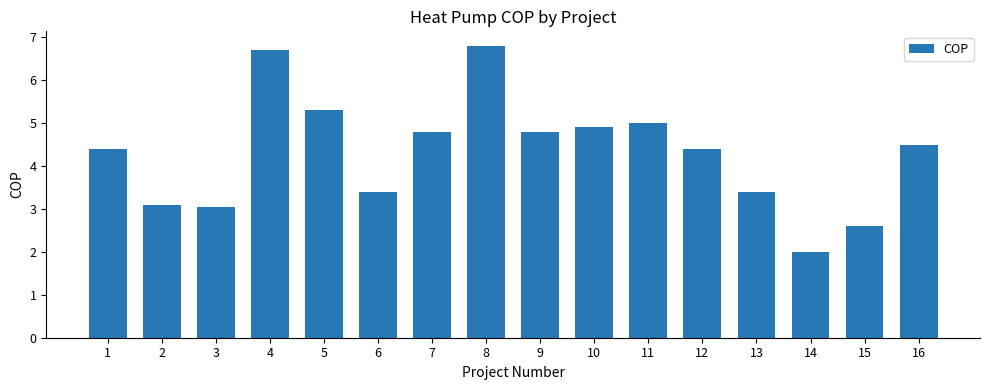

What is the value of the 15th bar from the left?

2.6